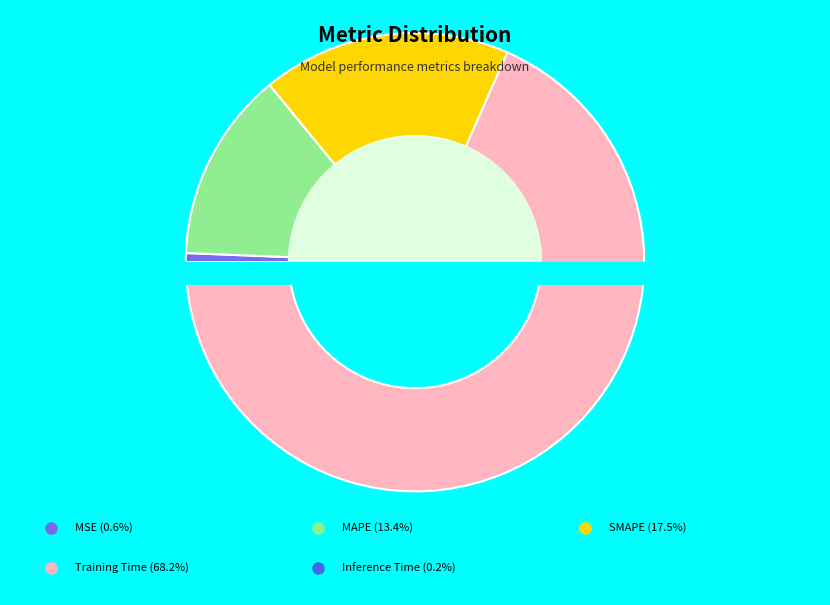

Is there any slice that represents more than half of the pie?

Yes